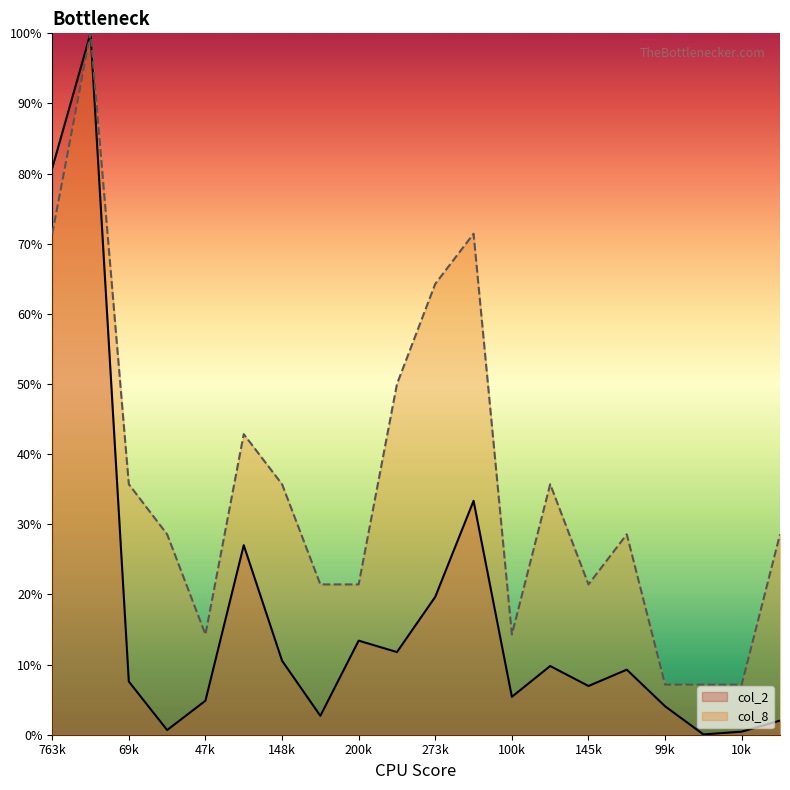

Which series has the largest total across all categories?

col_8